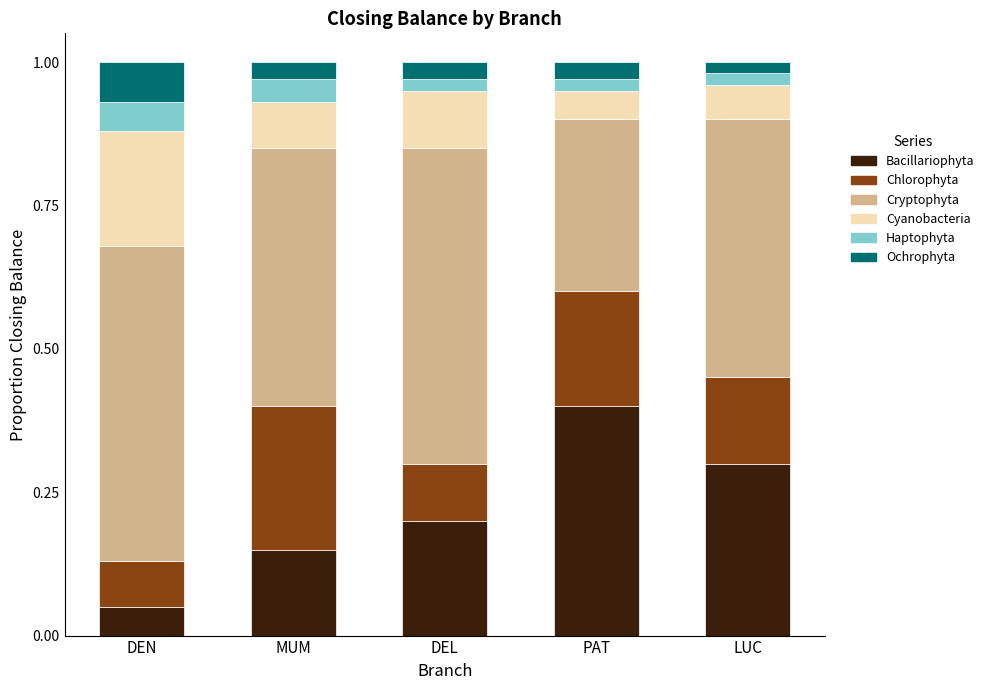

Which category has the highest value in the Bacillariophyta series?

PAT